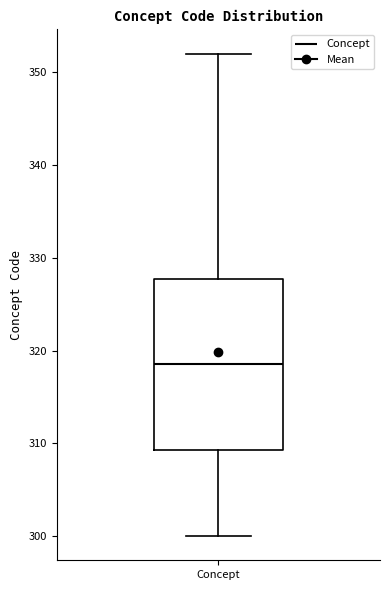

Read this box plot against the y-axis: the position of the median line, the range covered by the box, and the ends of both whiskers. The values are not printed on the chart, so give them approximately, as read against the axis.

median 319, box 309 to 328, whiskers 300 to 352